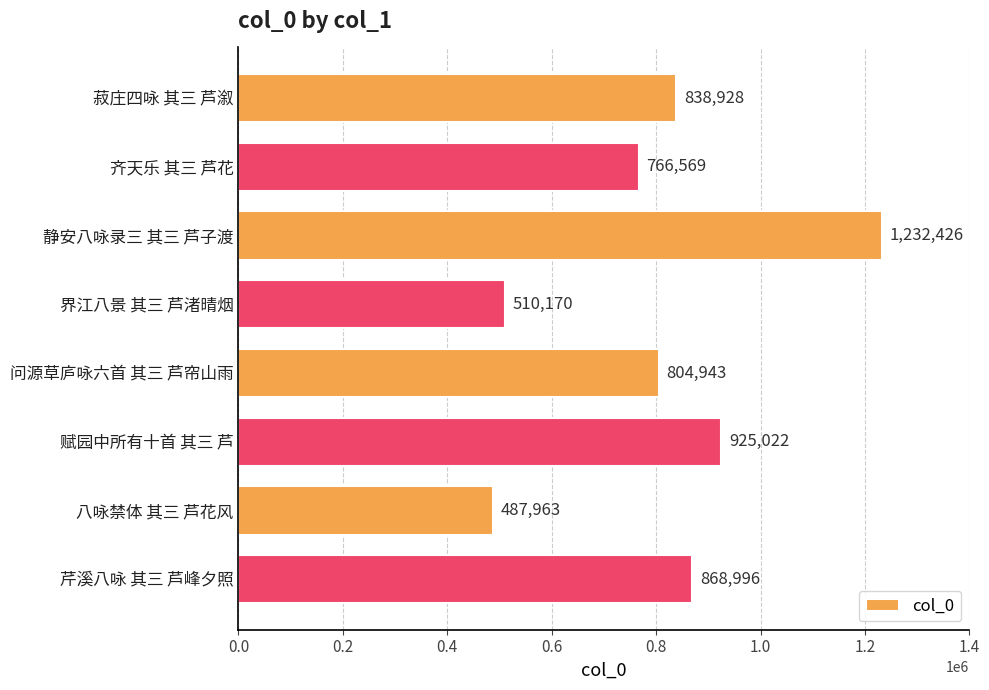

Approximately how many times larger is the value at 芹溪八咏 其三 芦峰夕照 compared to 赋园中所有十首 其三 芦?

0.9